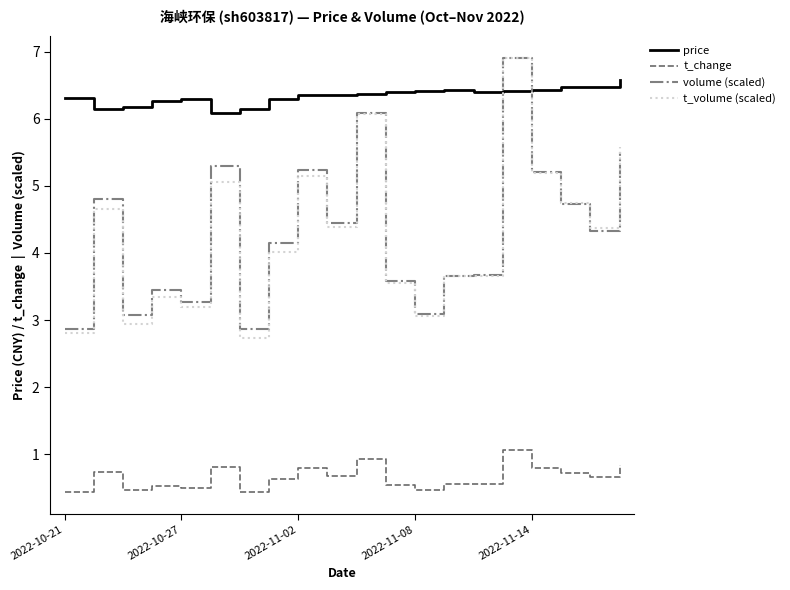

What is the smallest value displayed?

0.4